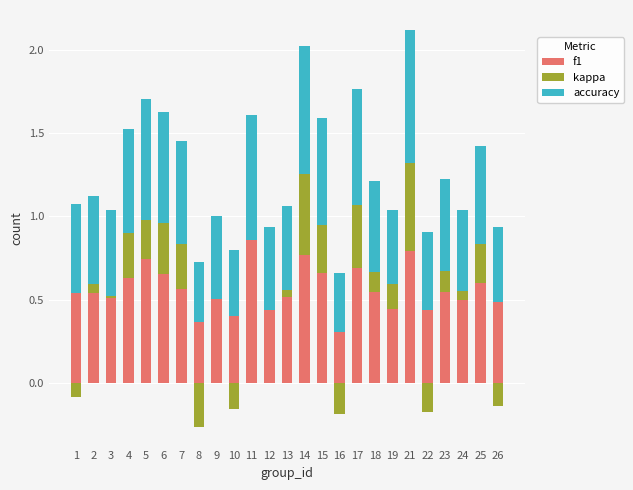

Which category has the highest value in the f1 series?

11